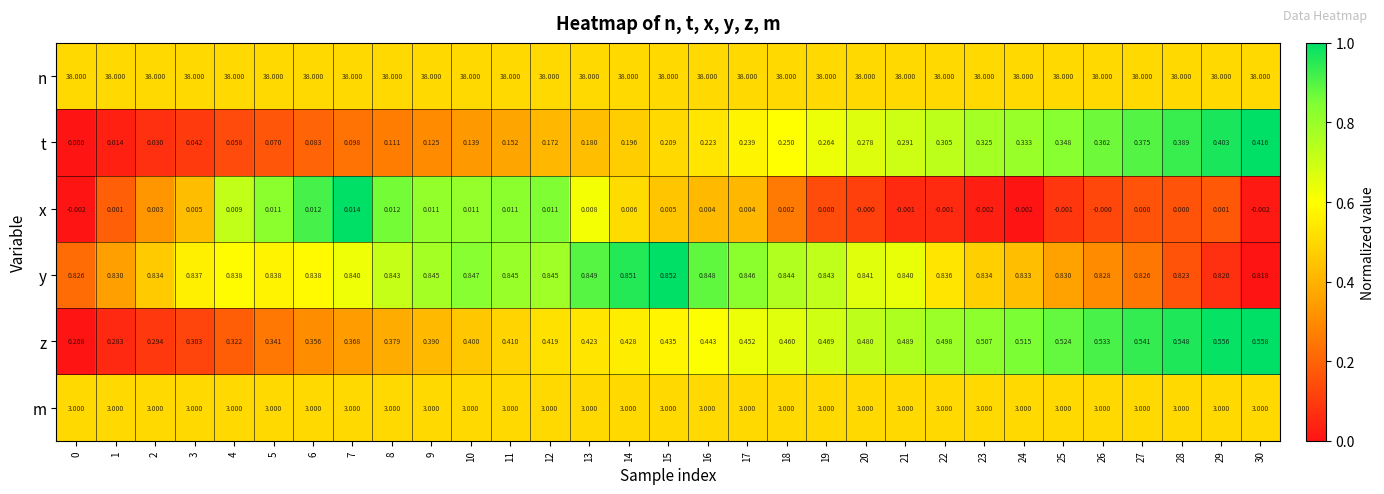

Which series has the largest range (max minus min)?

t